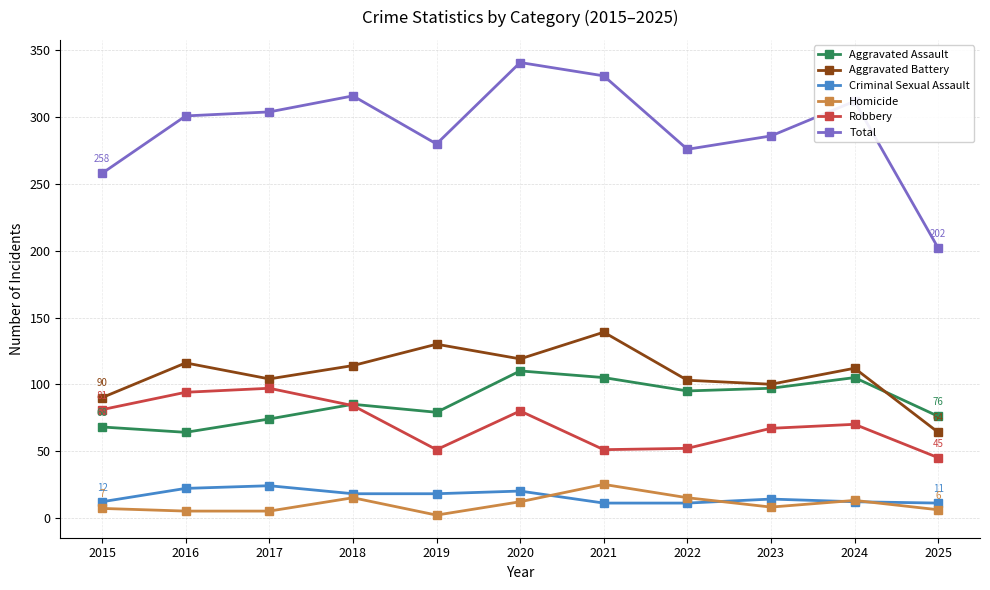

True or false: Total has a value of 286 at 2023.

True